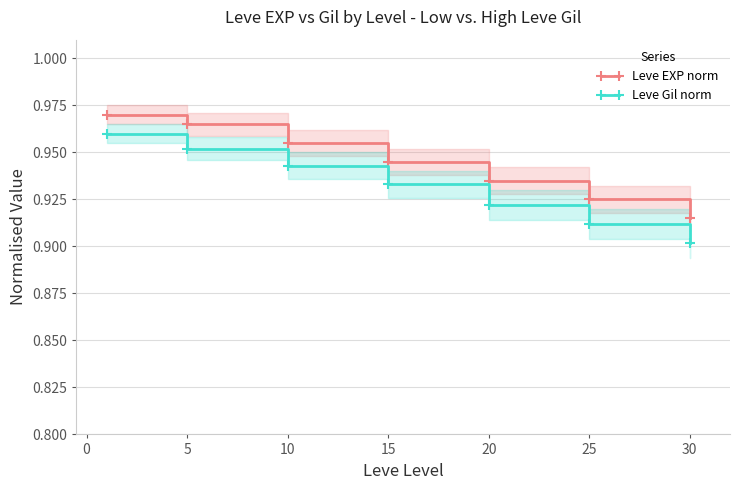

The value of Leve EXP norm at 30 is 0.6. True or false?

False